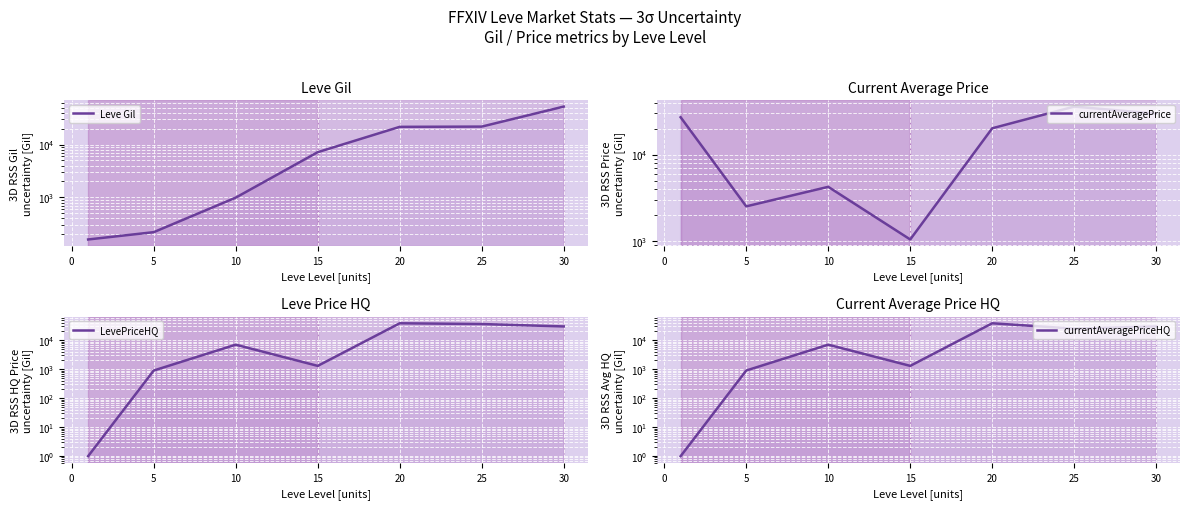

At which label does Leve Gil first exceed 7170?

20